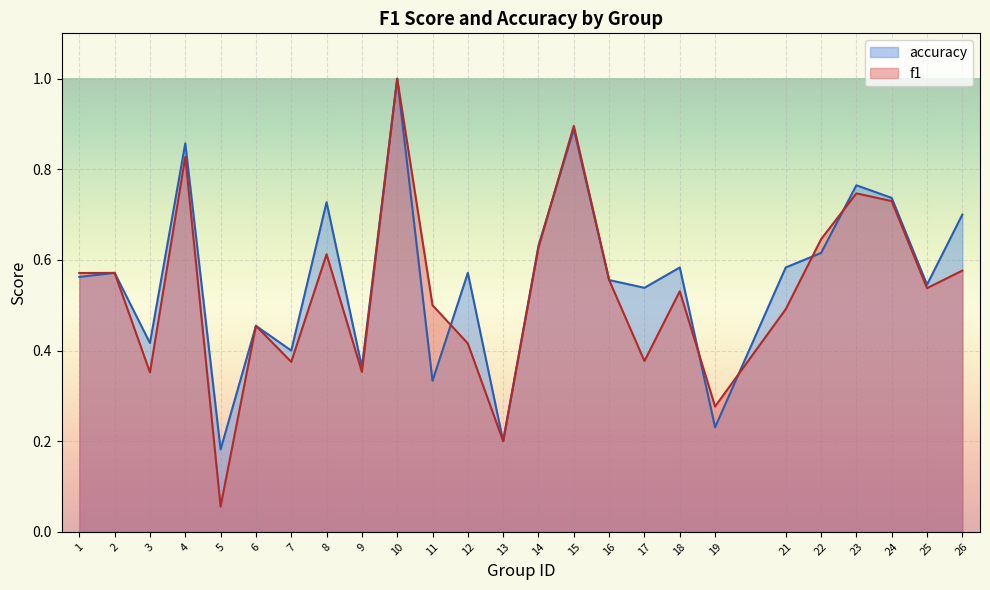

How many times do f1 and accuracy cross each other?

6